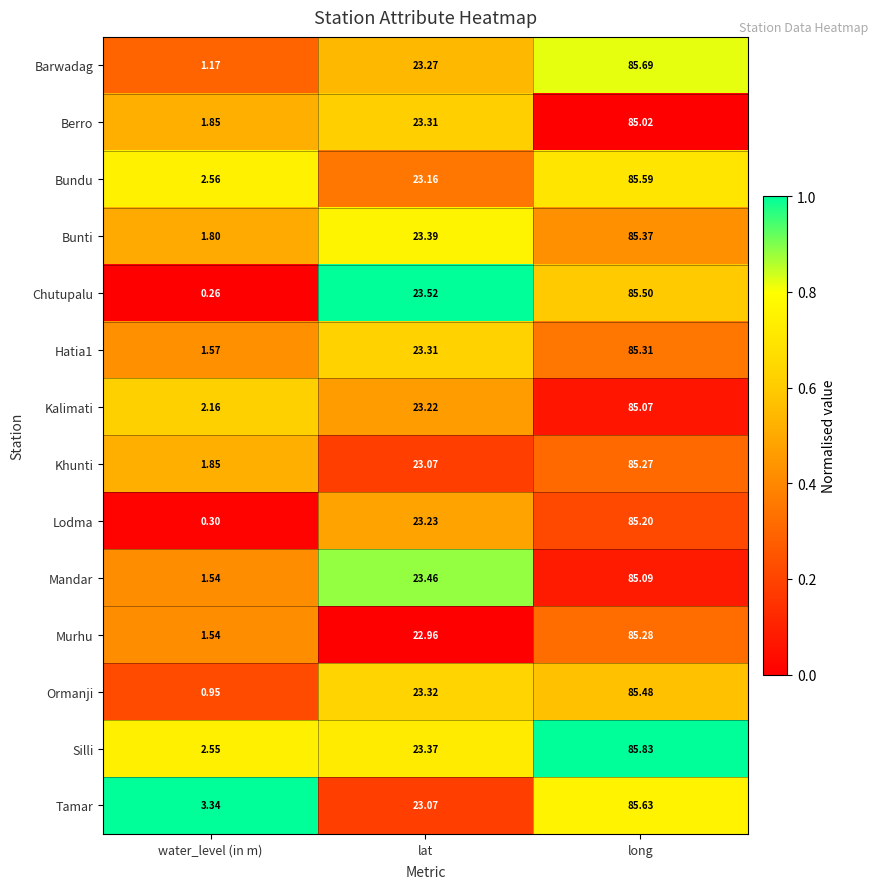

Which series changed the most between lat and long?

Tamar